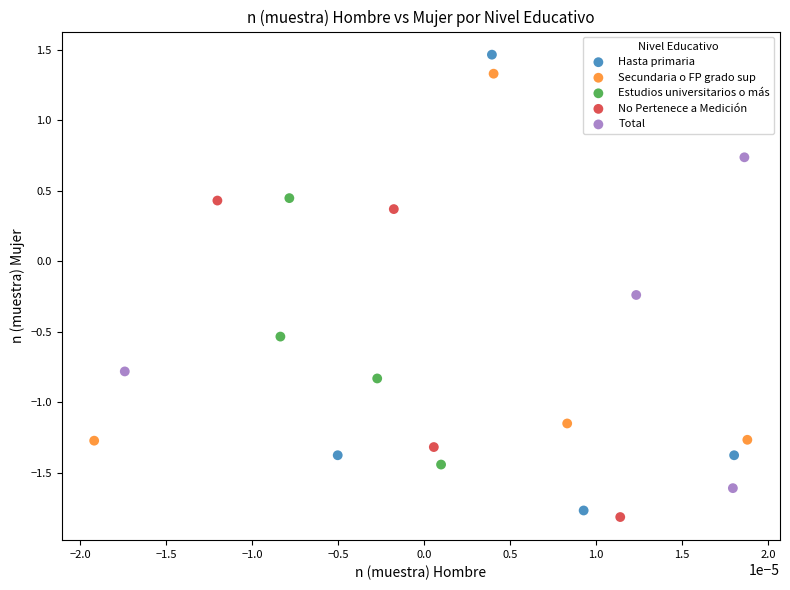

Which series reaches the minimum Y coordinate?

No Pertenece a Medición